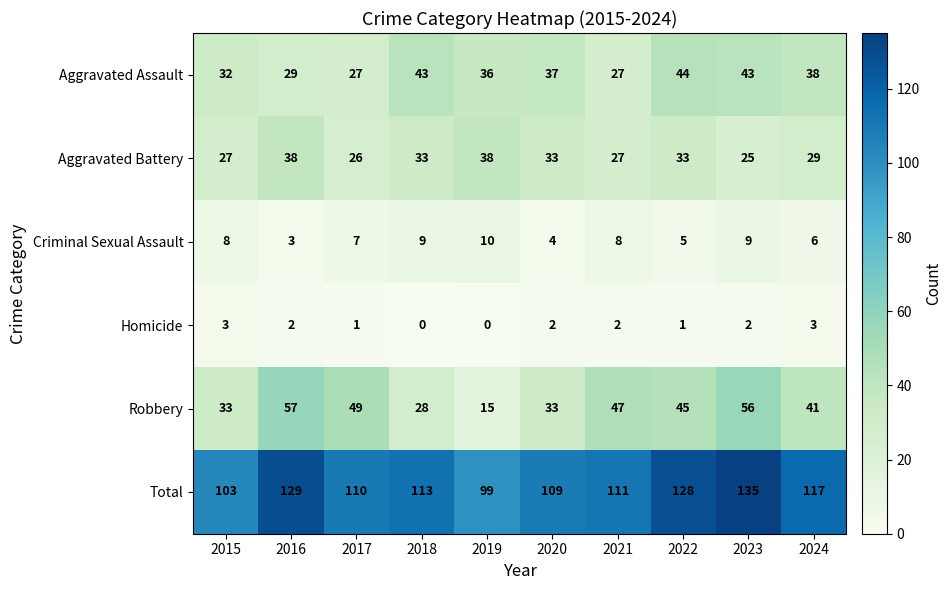

What is the minimum value for Aggravated Battery?

25